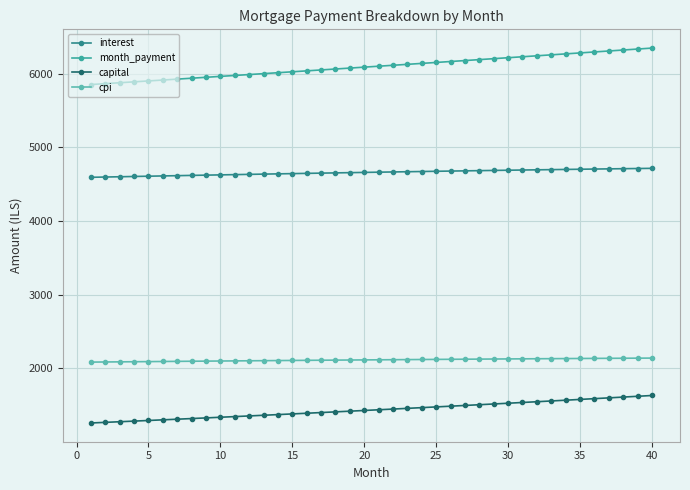

How many lines are shown in the chart?

4